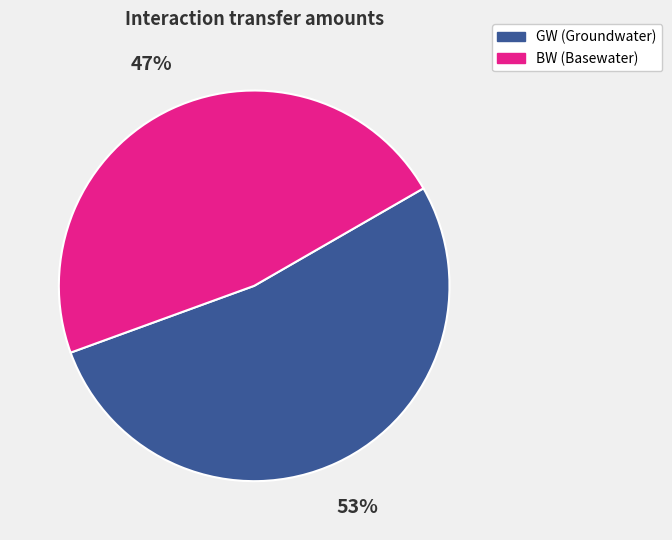

To the nearest percent, what is the average slice percentage?

50%